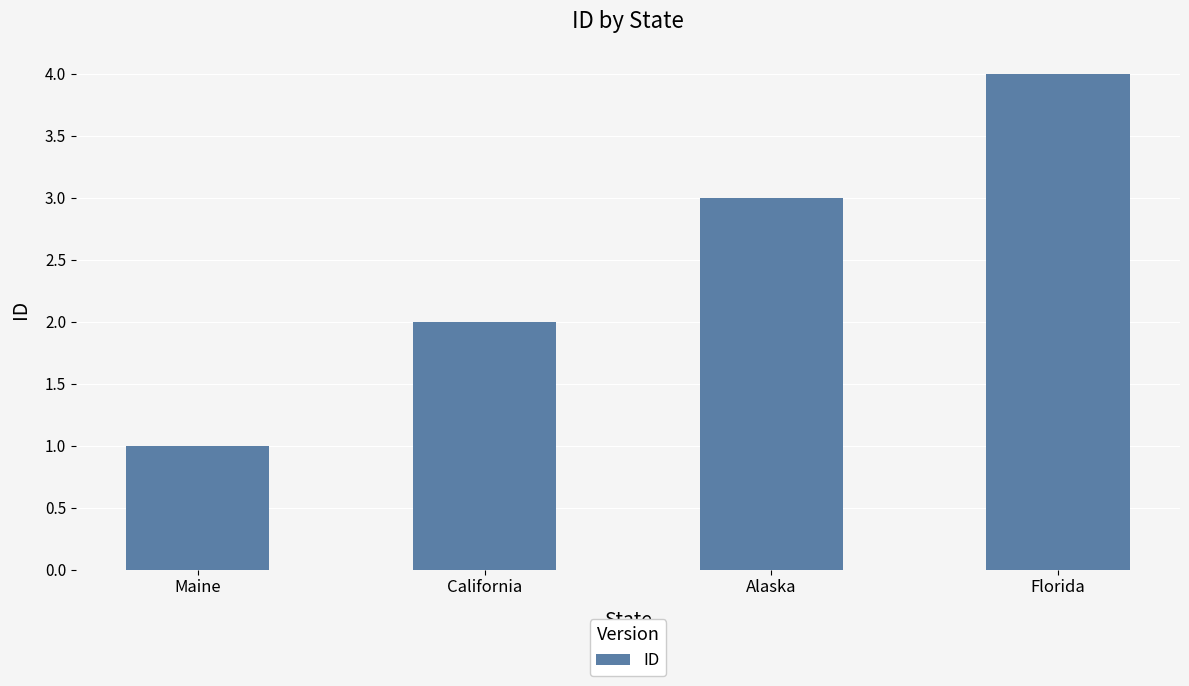

How many categories are shown in the chart?

4